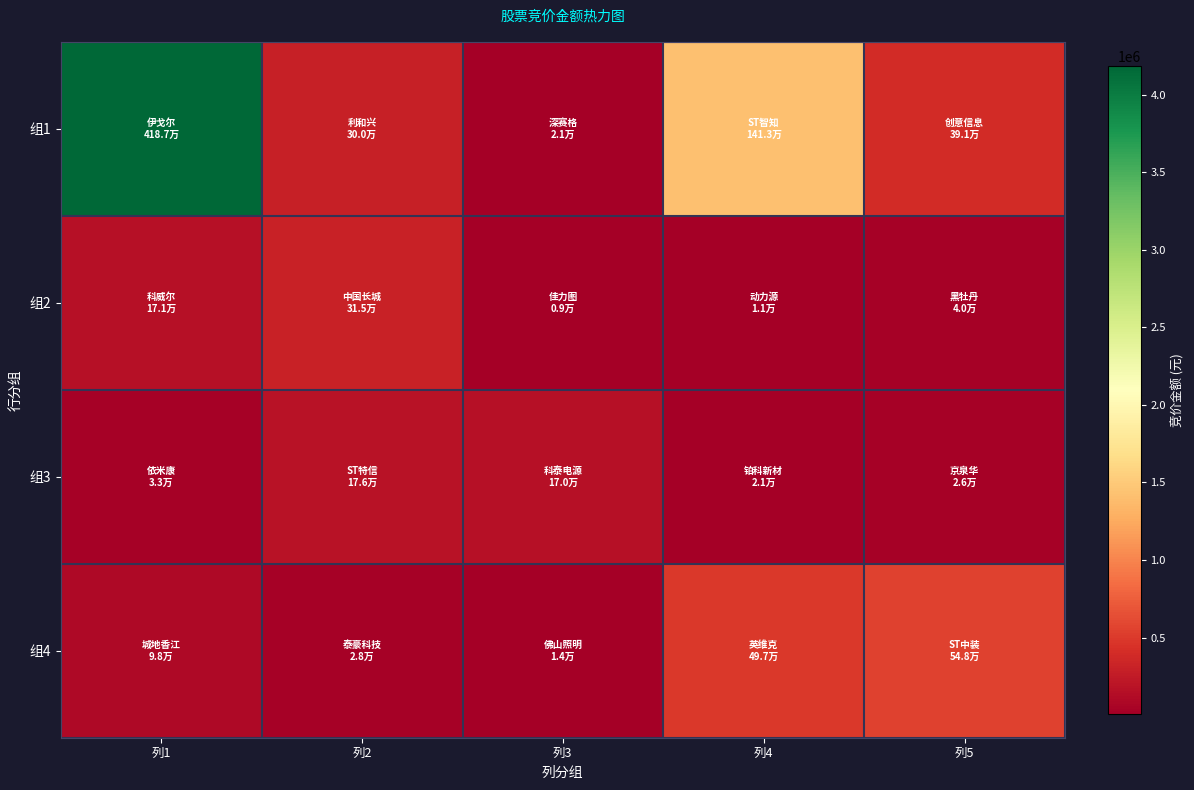

Rank the series at 列5 from lowest to highest value.

组3, 组2, 组1, 组4